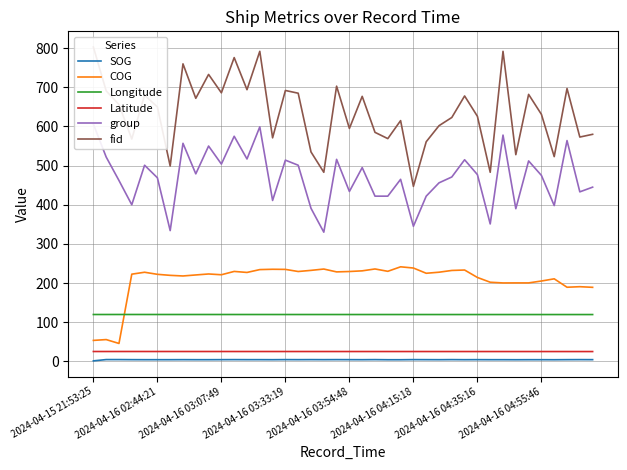

Is it true that Longitude equals 177.2 at 33?

False